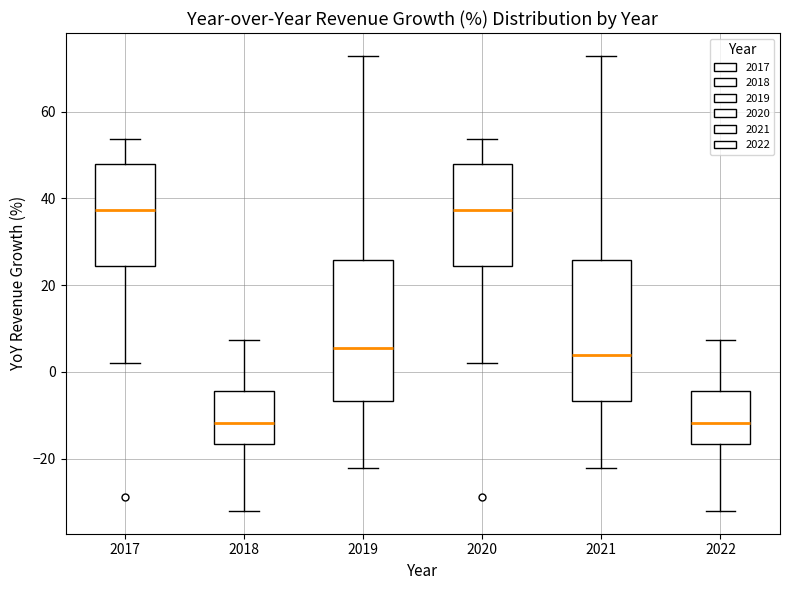

Where is the upper edge of the box at x = 2021 on the y-axis? The values are not printed on the chart, so give them approximately, as read against the axis.

26